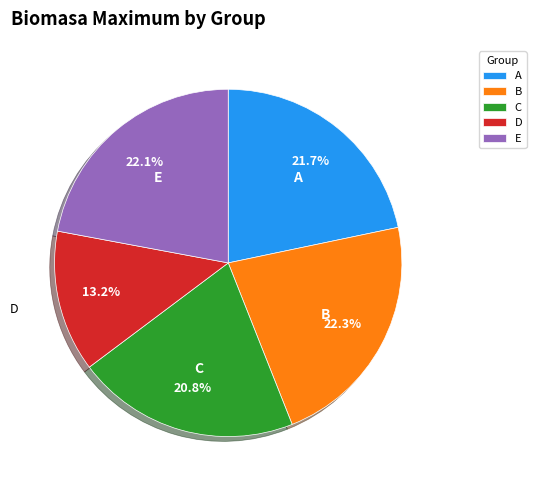

What is the smallest slice in the pie chart?

D